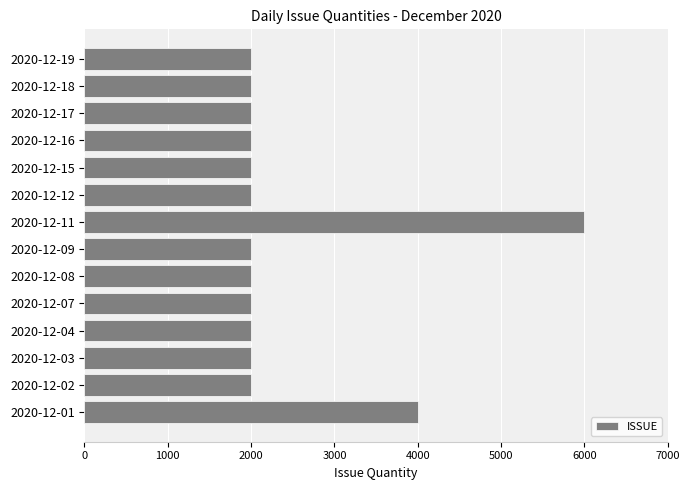

What is the difference between the second highest and minimum values?

2000